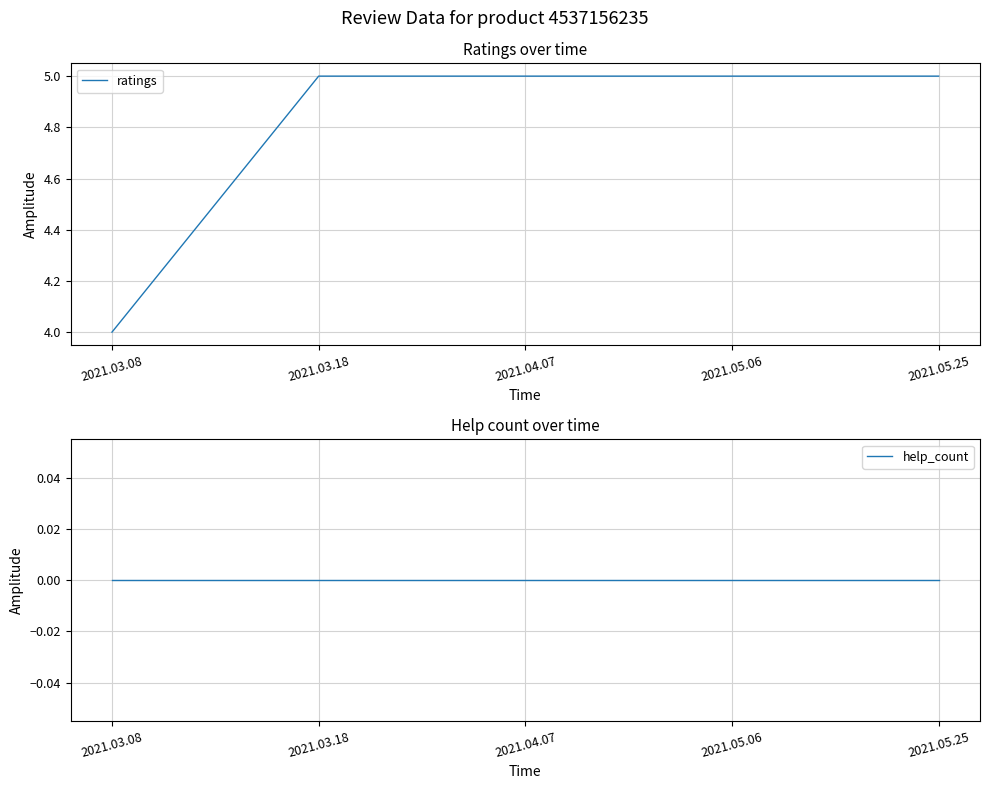

What position from the left is 2021.03.18?

2